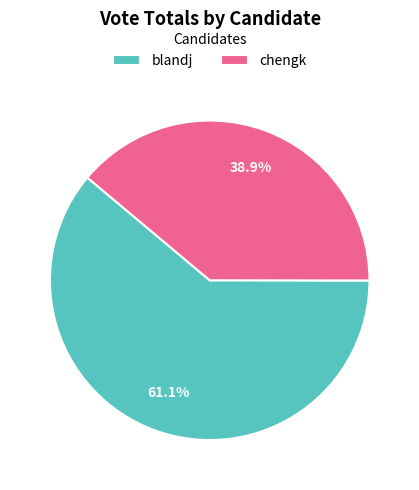

Count the number of slices in the pie.

2